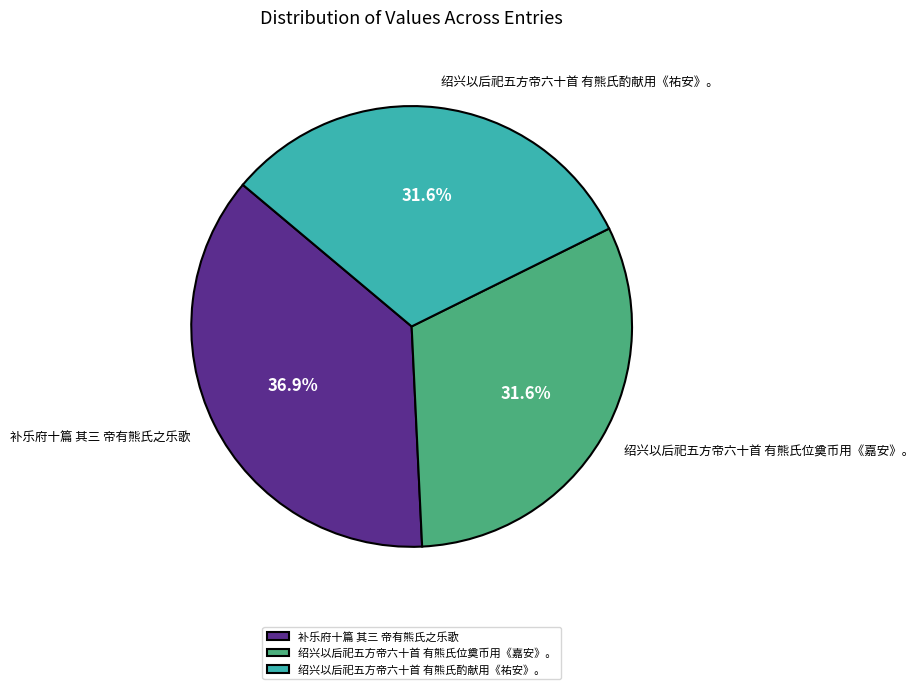

Does any single category account for the majority?

No